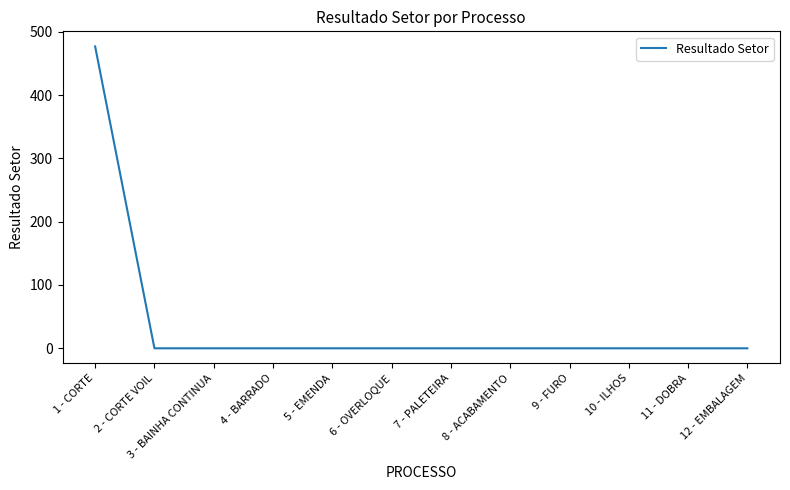

What is the change in value from 1 - CORTE to 10 - ILHOS?

-476.8